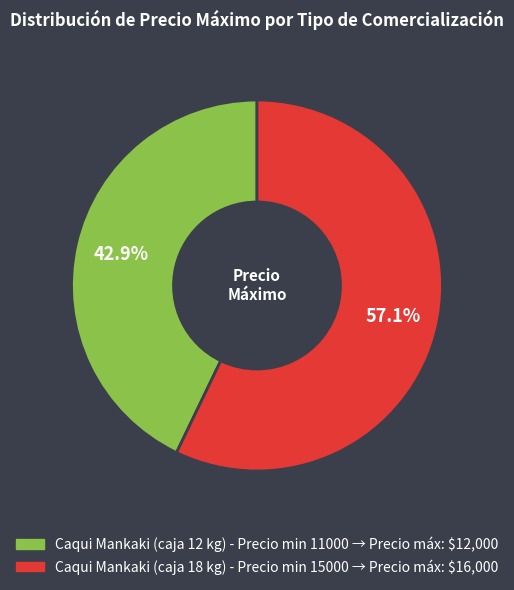

Does any single category account for the majority?

Yes